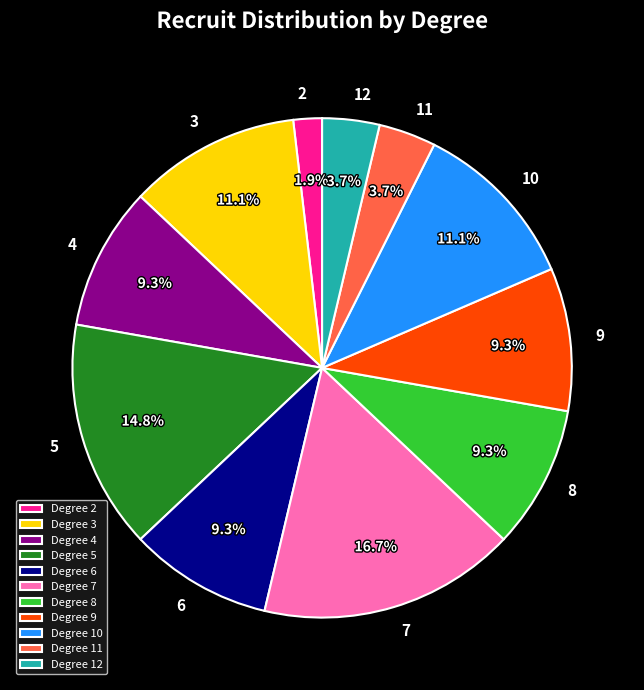

What is the ratio of the value at 7 to the value at 4?

1.8